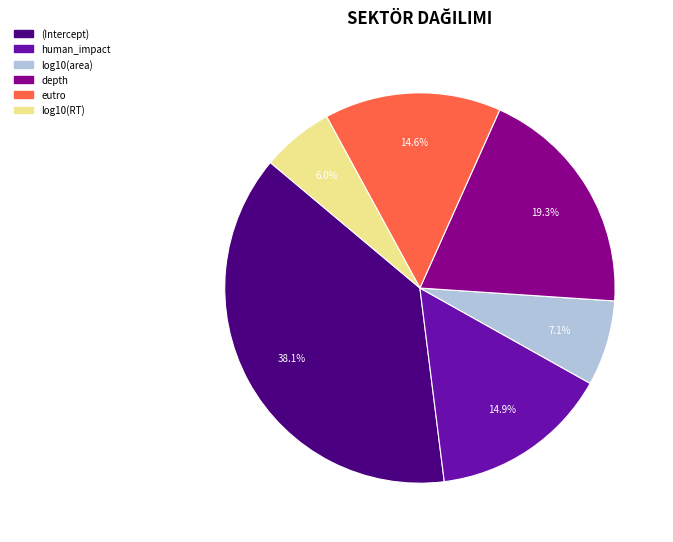

To the nearest percent, what is the difference between the largest and smallest slice percentages?

32%